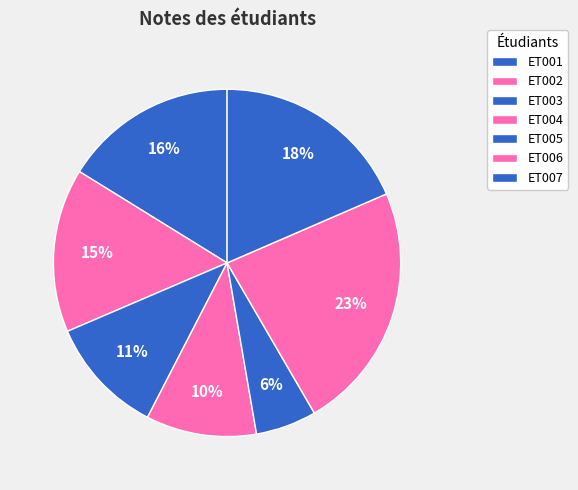

Is there a majority slice in this chart?

No